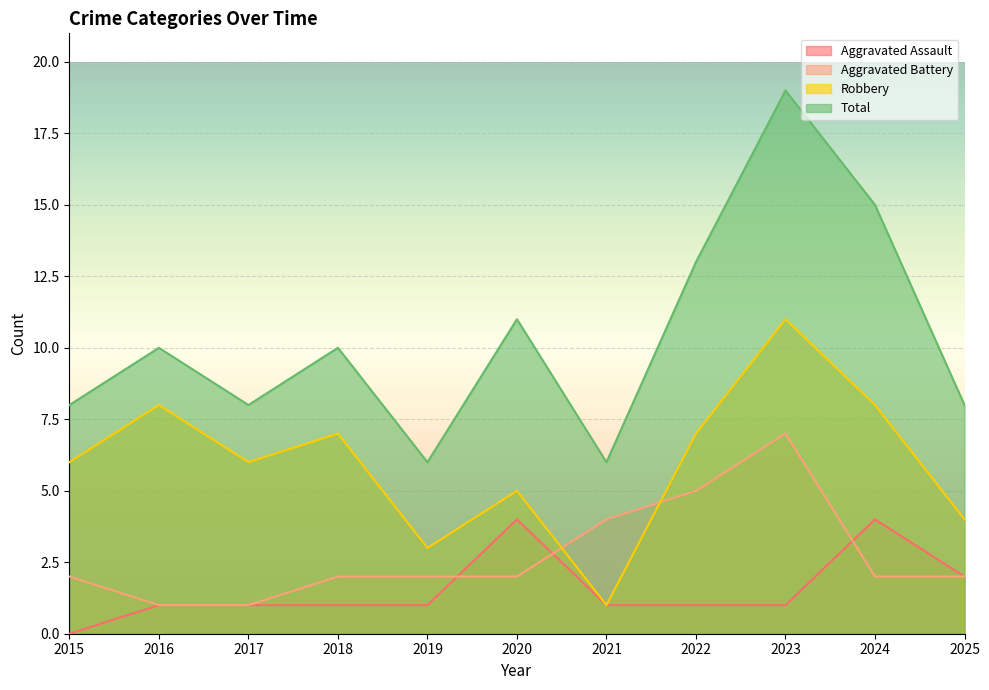

After their last crossing, which series has the higher values: Aggravated Battery or Robbery?

Robbery